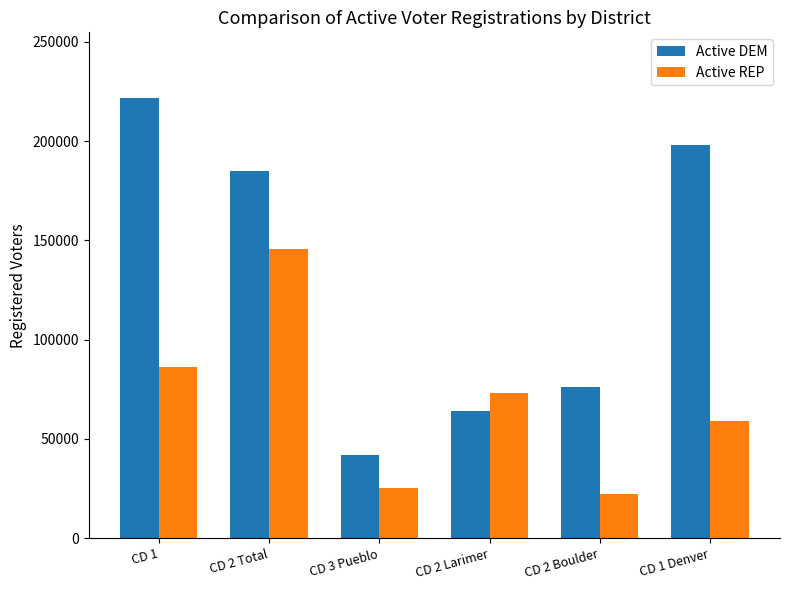

What is the label of the 4th bar from the left?

CD 2 Larimer